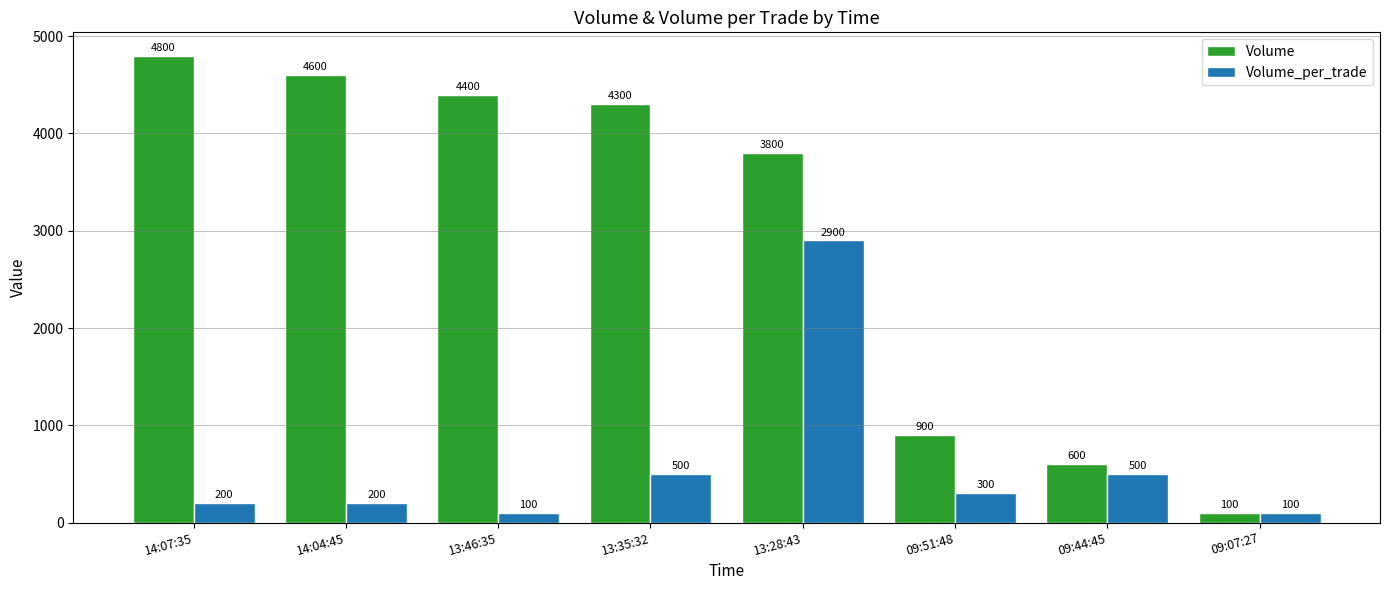

Reading right to left, extract all data points from this chart.

Volume: 100	600	900	3800	4300	4400	4600	4800
Volume_per_trade: 100	500	300	2900	500	100	200	200